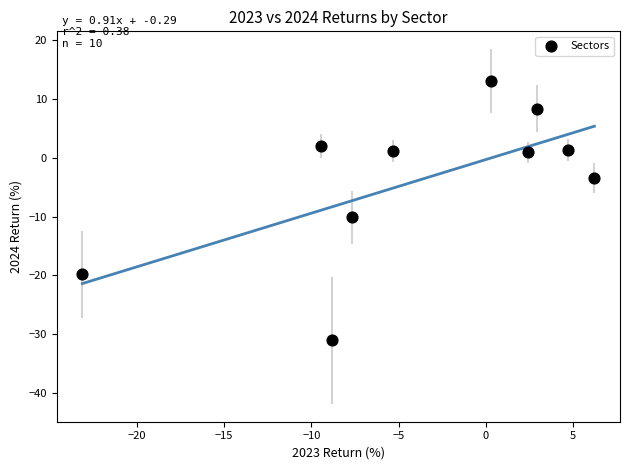

What is the range of X values (max minus min)?

29.3